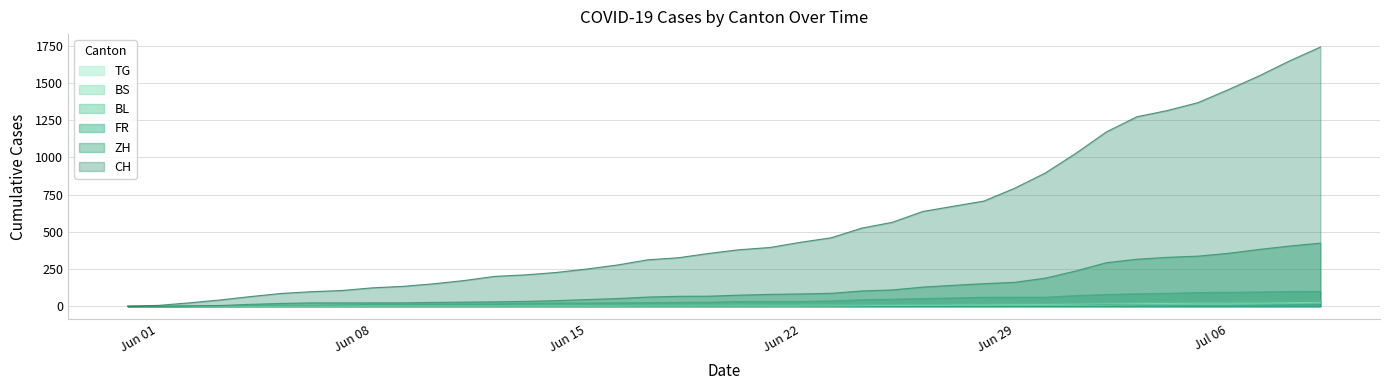

Count the number of data series in this chart.

6